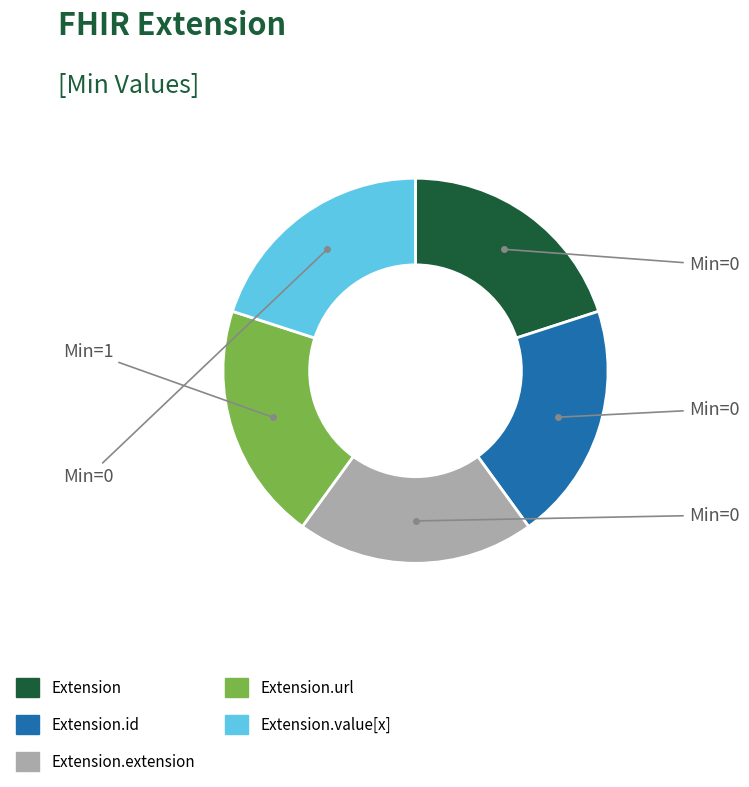

How many segments does this pie chart have?

5